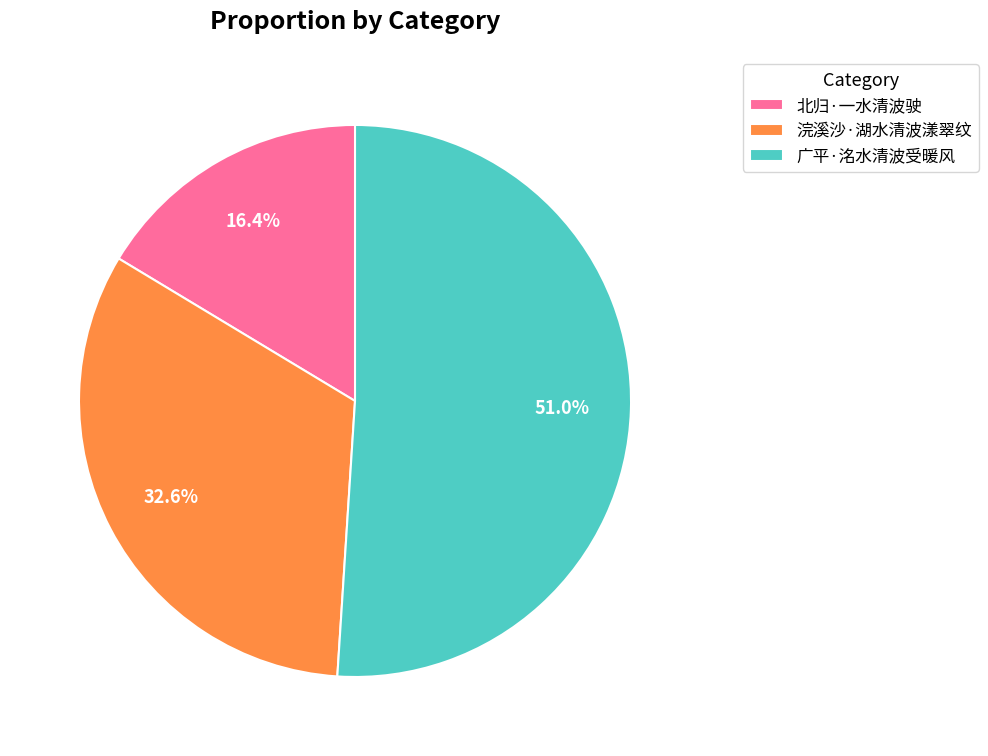

Which slice represents more than half of the pie?

广平·洺水清波受暖风